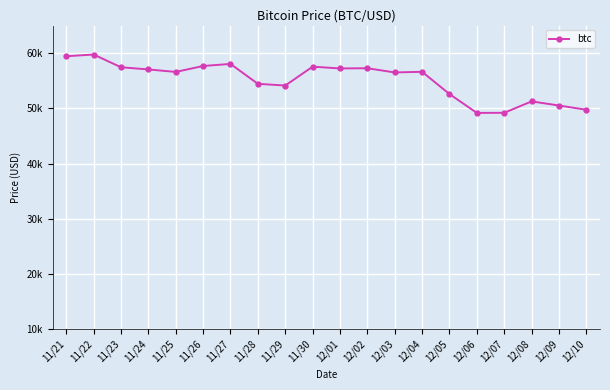

Does the chart have visible grid lines?

Yes